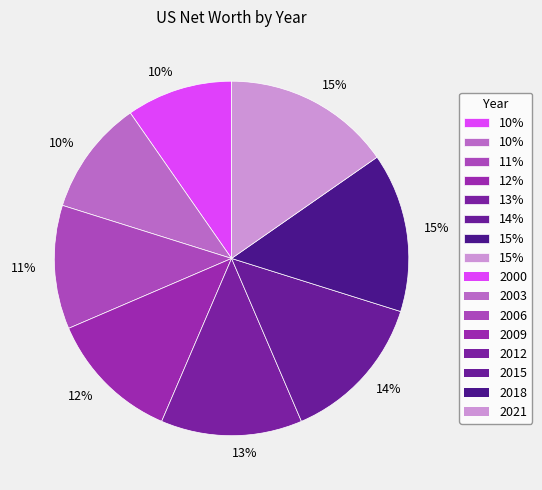

How many segments does this pie chart have?

8